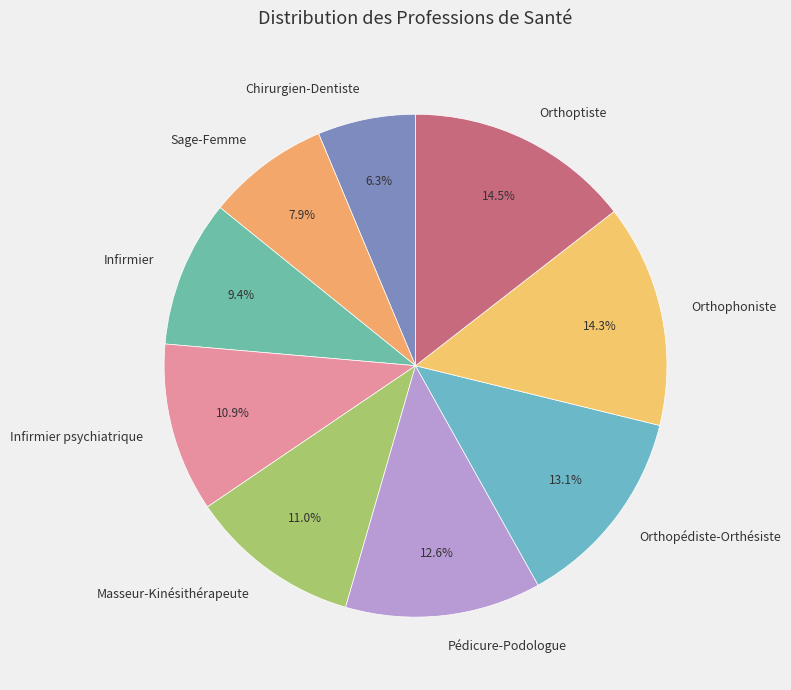

What is the ratio of the value at Orthoptiste to the value at Infirmier psychiatrique?

1.3